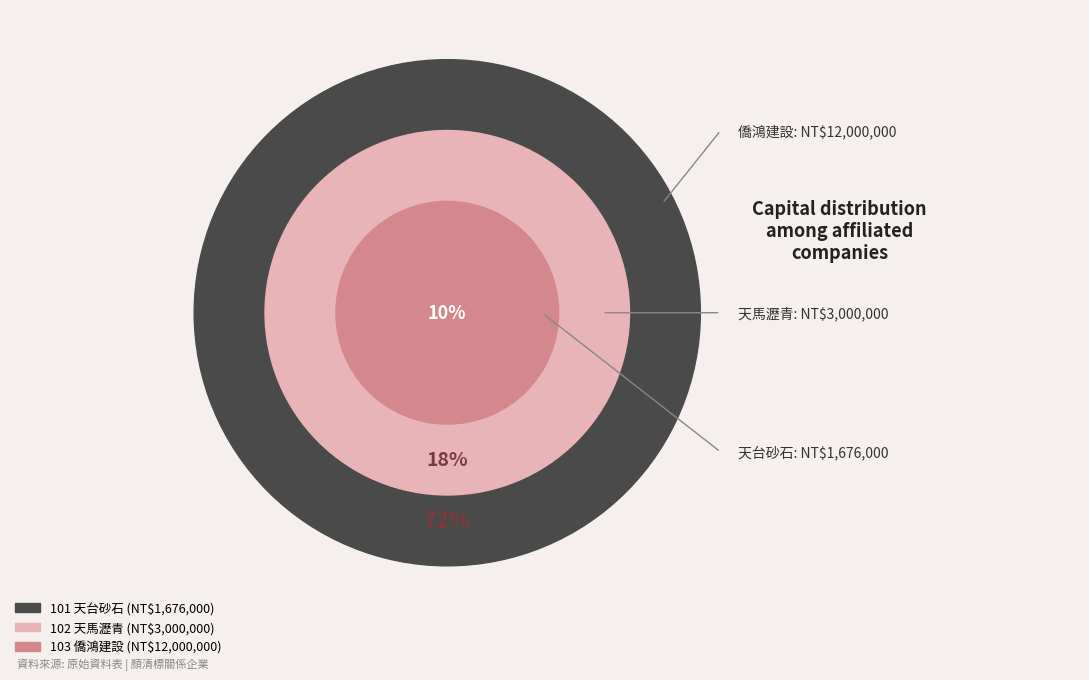

Which category accounts for the majority?

103